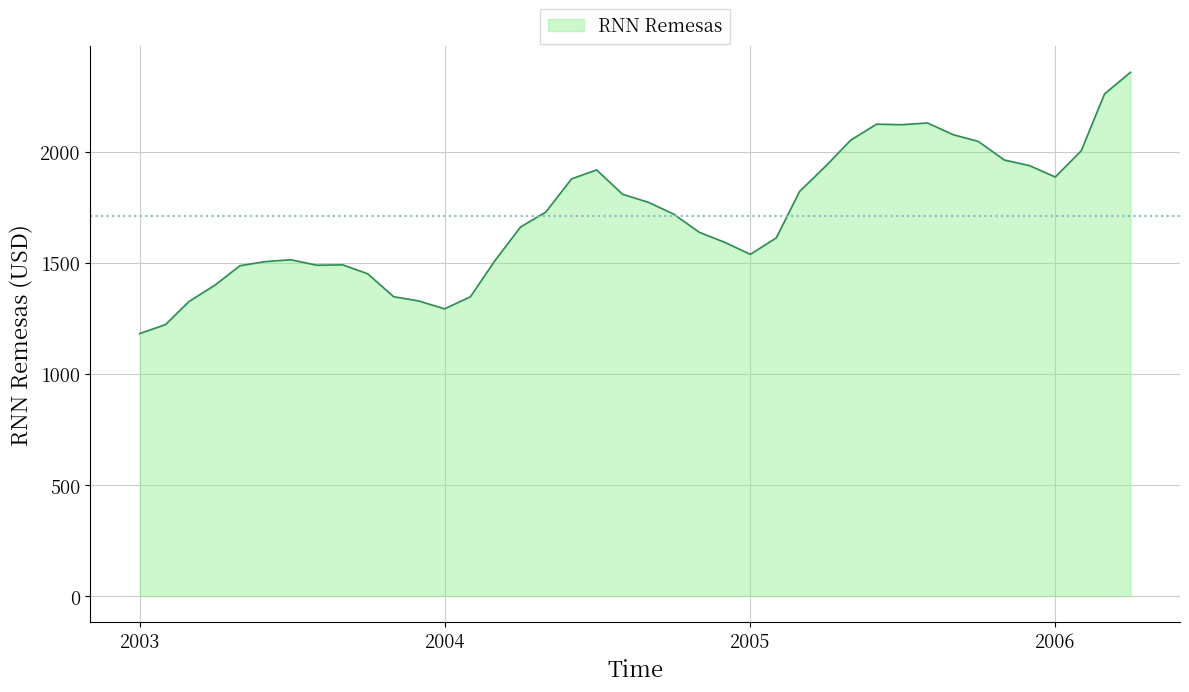

What is the difference between the maximum and minimum values?

1176.0